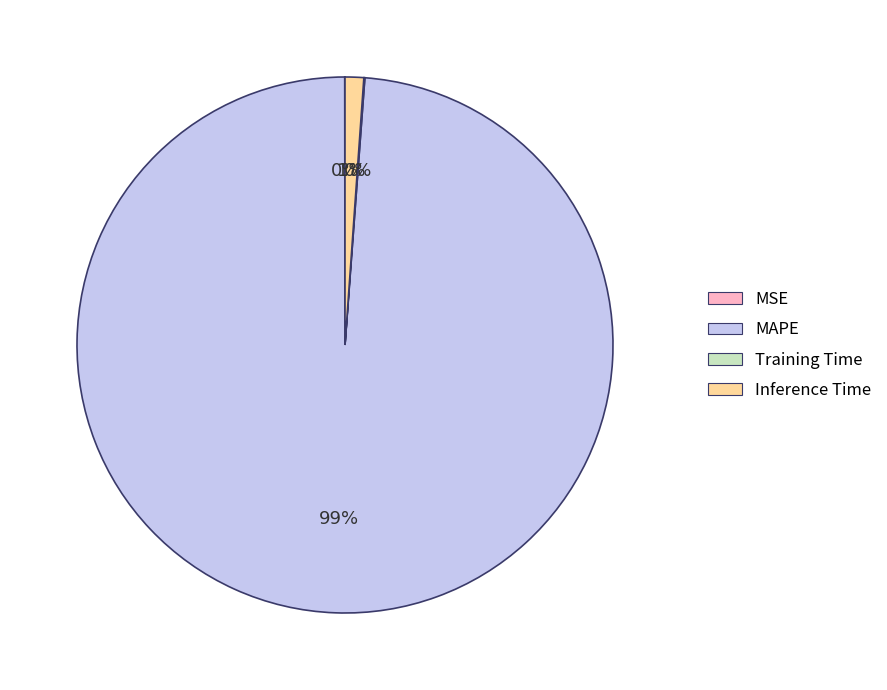

To the nearest percent, what percentage of the pie is MAPE?

99%